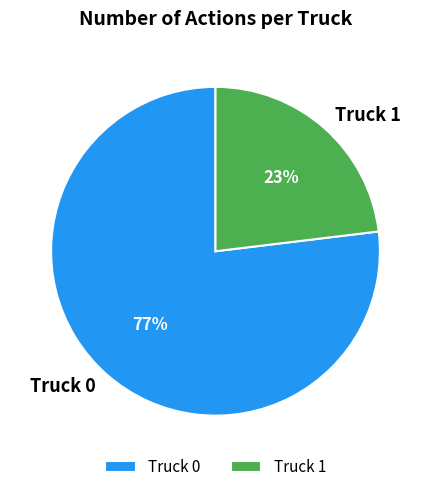

To the nearest percent, what portion does Truck 1 represent?

23%